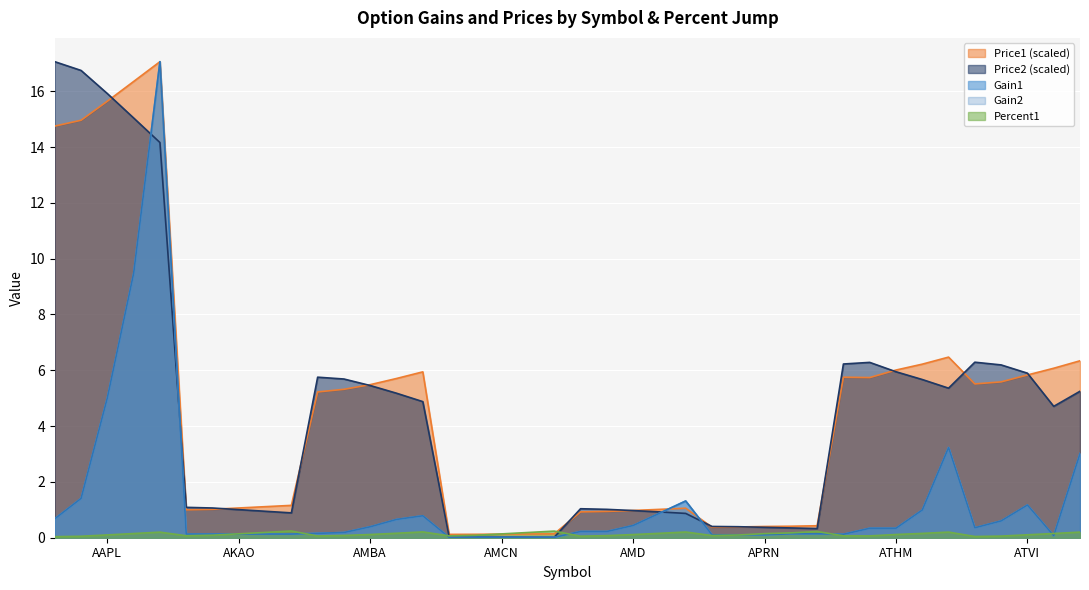

How many intersections are there between Percent1 and Price2?

2